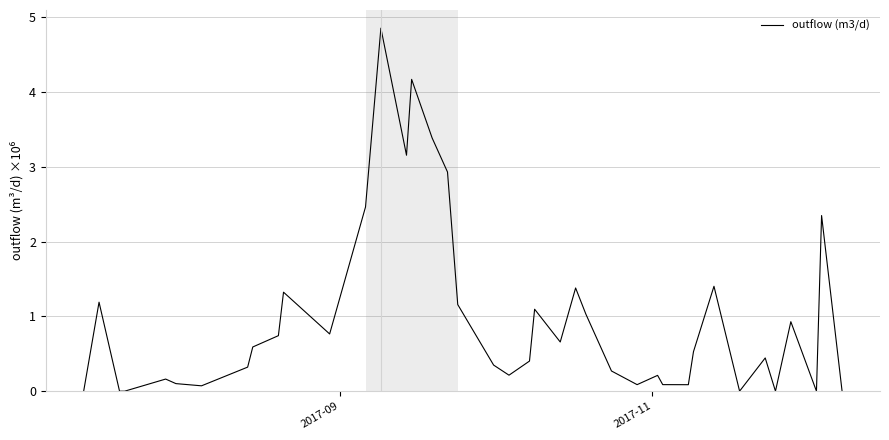

What is the maximum value shown in the chart?

4.9